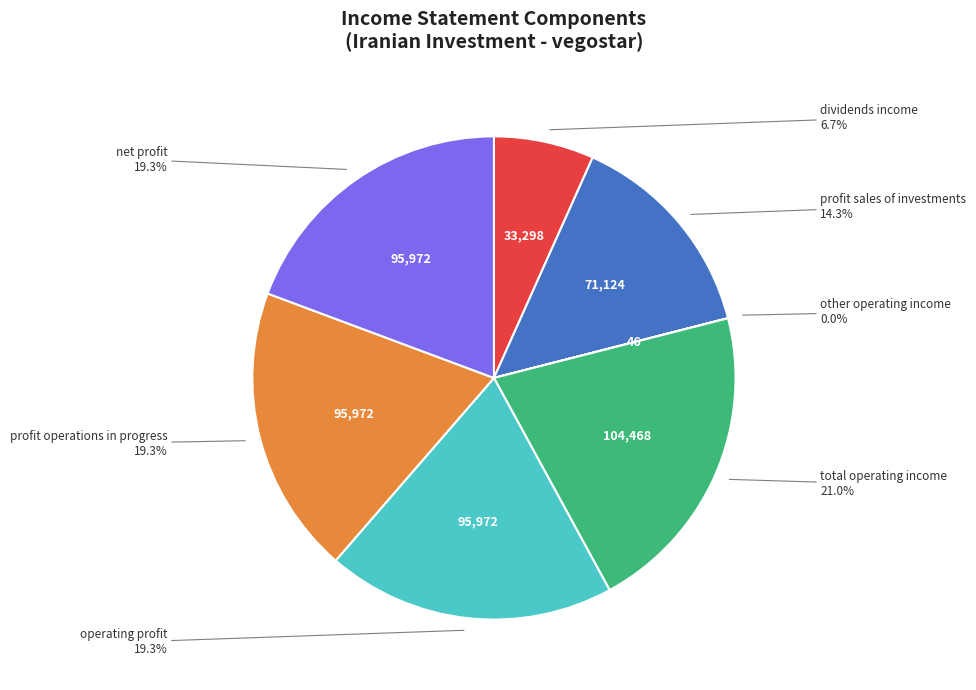

Between dividends income and net profit, which is larger?

net profit